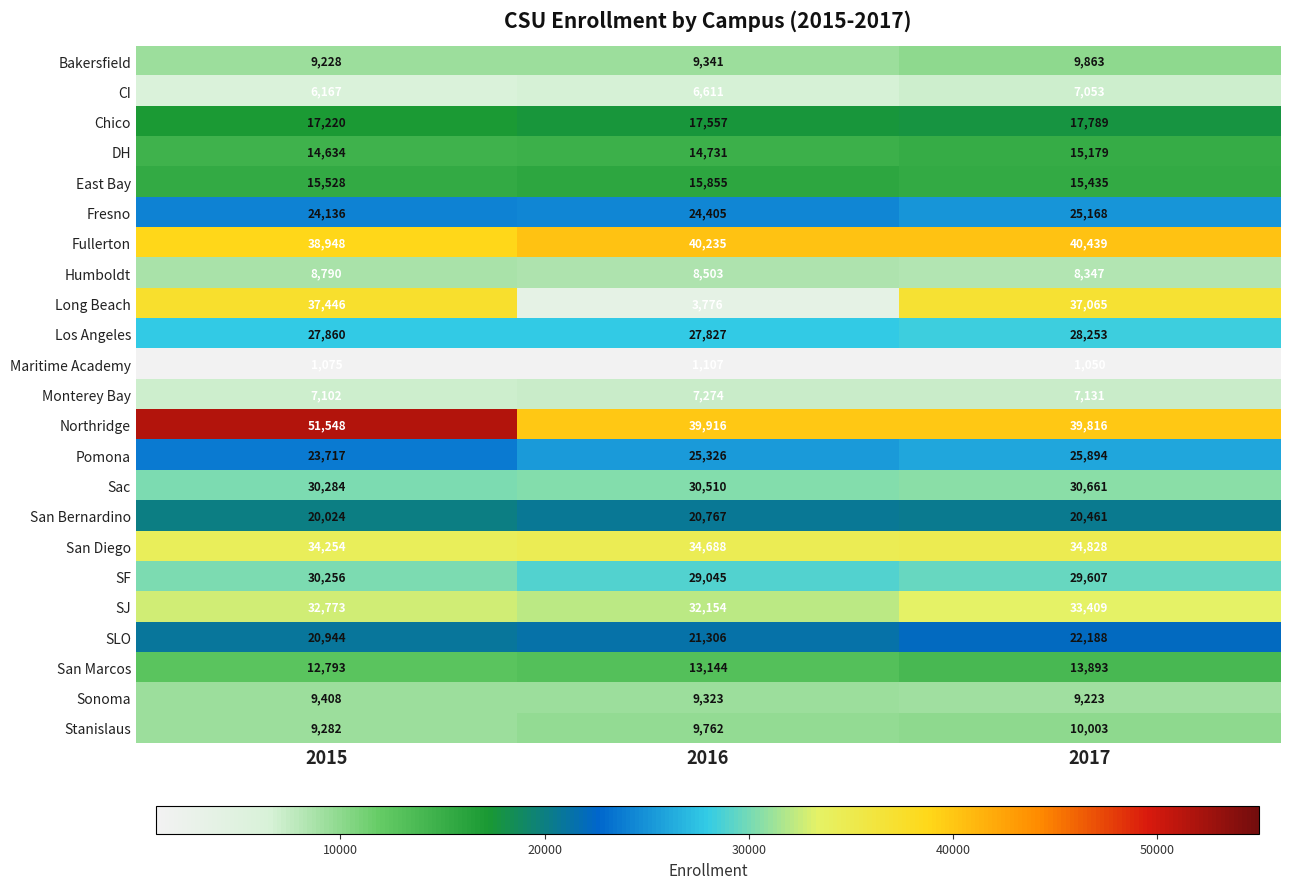

What is the total value across all series at 2017?

482755